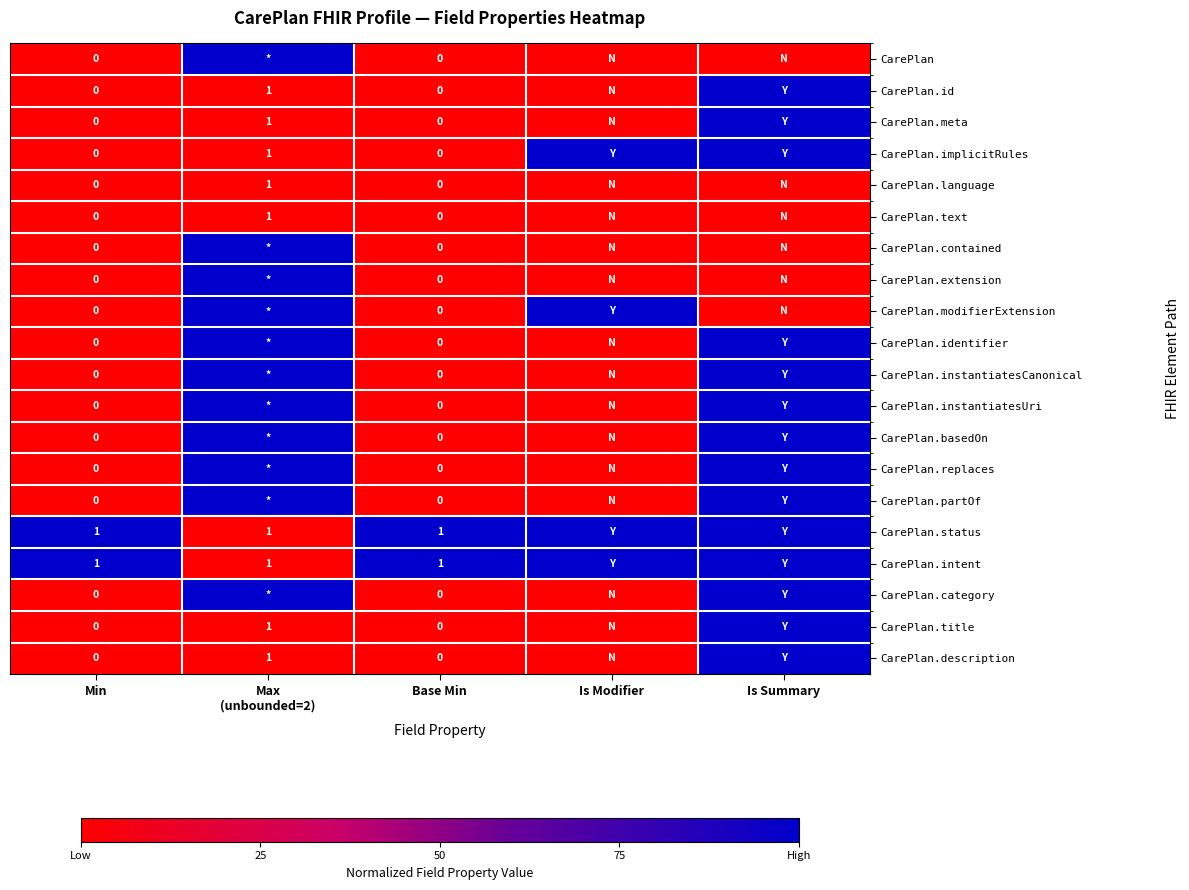

What is the sum of the CarePlan.instantiatesUri values at Max (unbounded=2) and Is Summary?

2